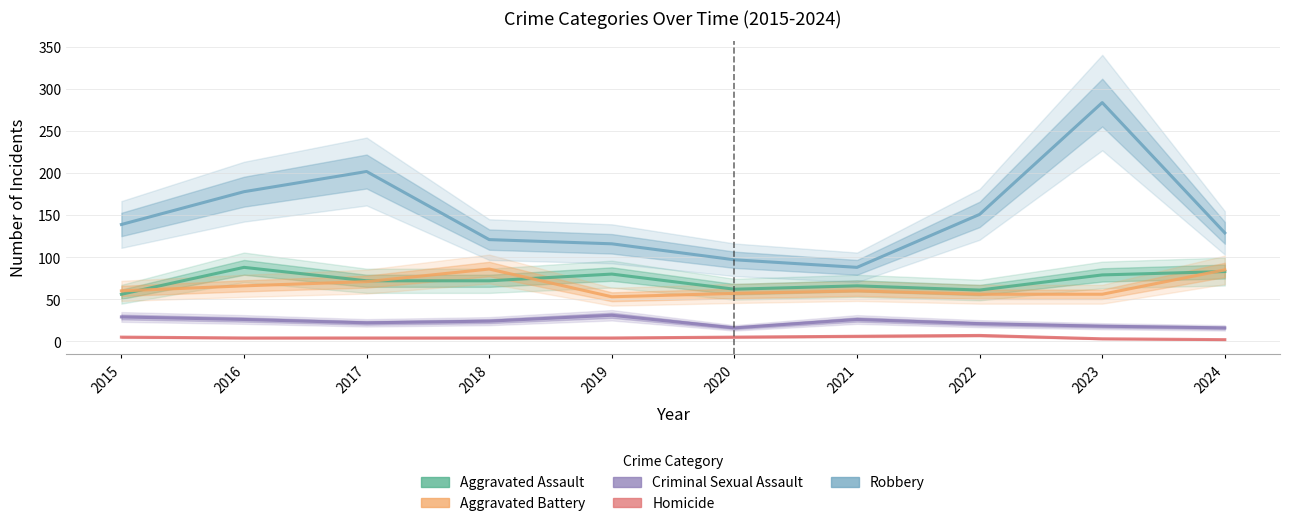

What is the spread (max minus min) of values at 2016?

174